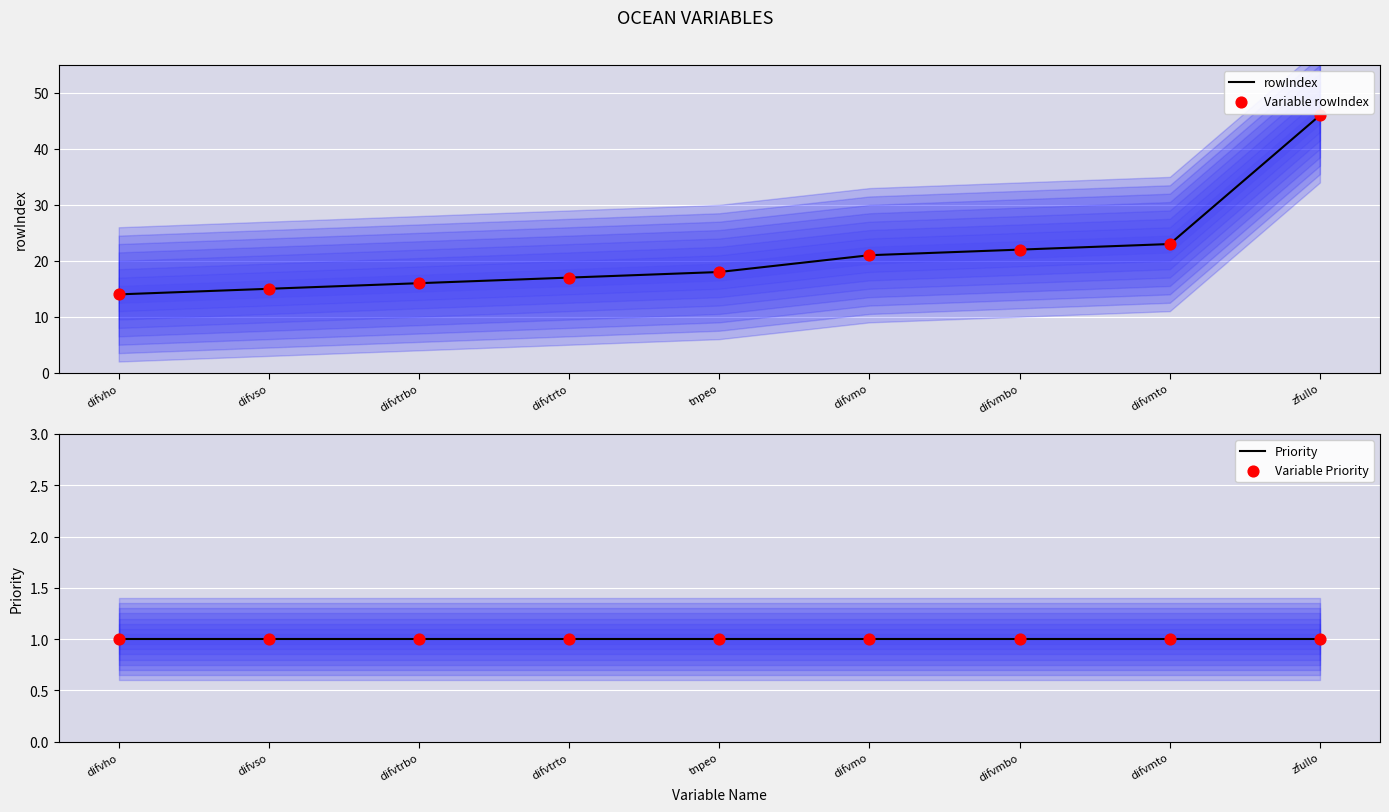

What is the total value across all series at difvso?

32